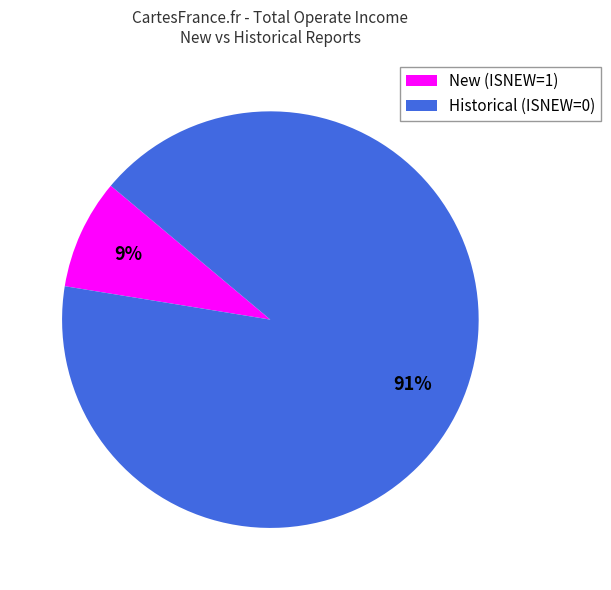

What percentage is the Historical (ISNEW=0) slice, to the nearest percent?

91%